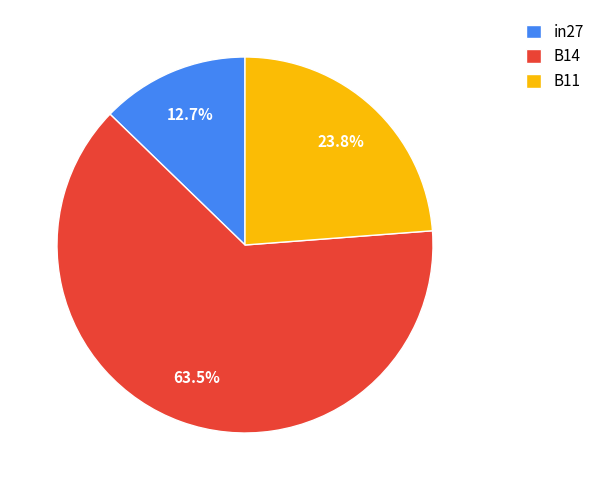

Rank the categories by value from lowest to highest.

in27, B11, B14